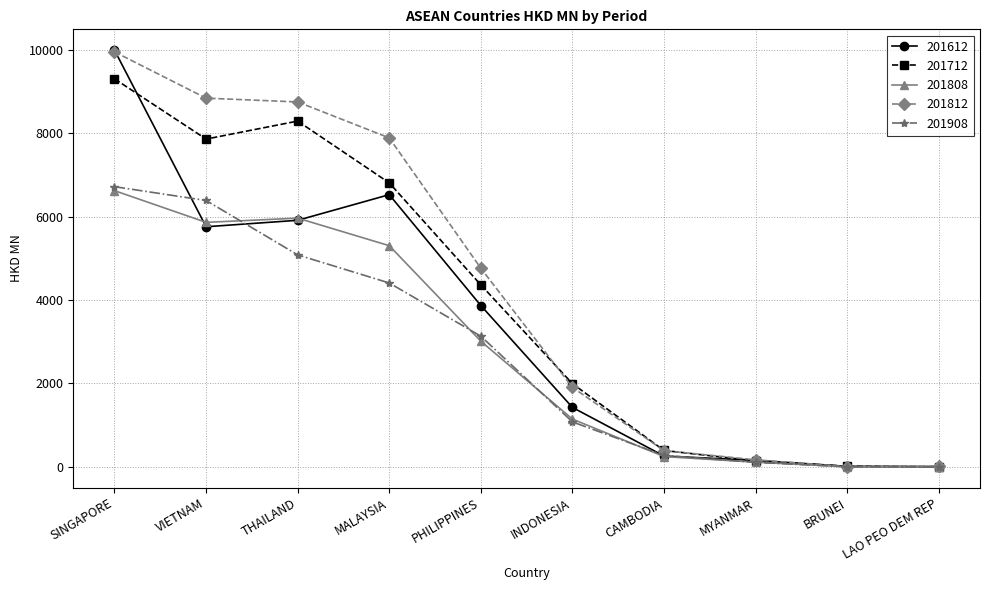

At how many categories does at least one series exceed 5127?

4